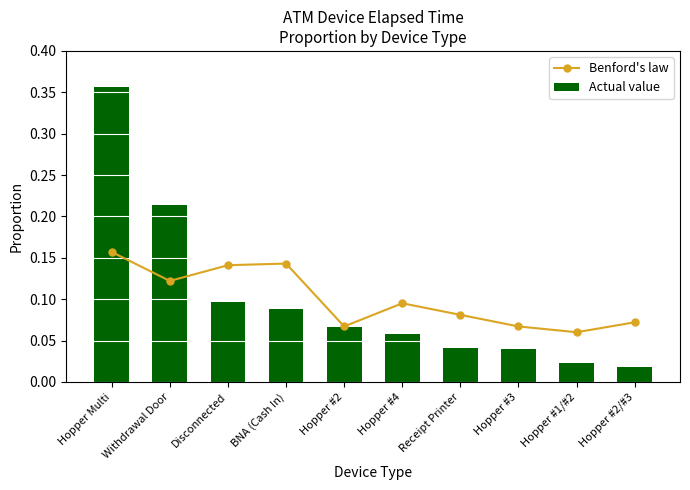

Which has a higher value, Withdrawal Door or Hopper Multi?

Hopper Multi